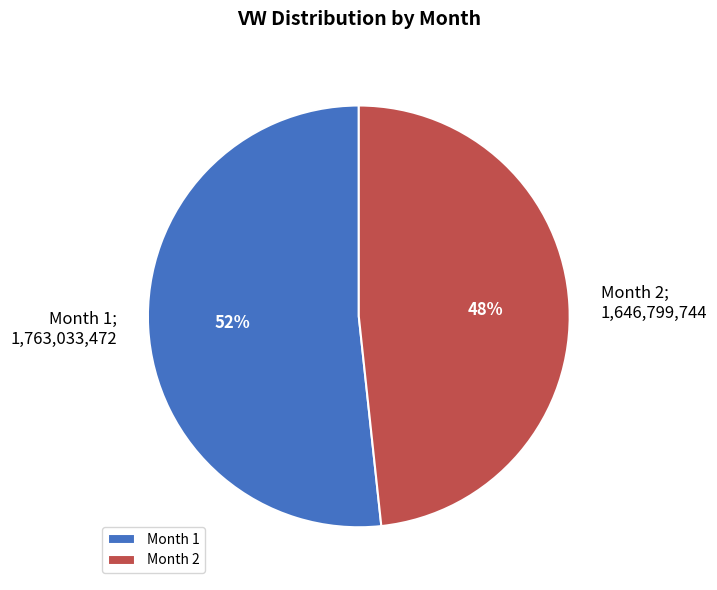

To the nearest percent, what is the combined percentage of Month 2 and Month 1?

100%